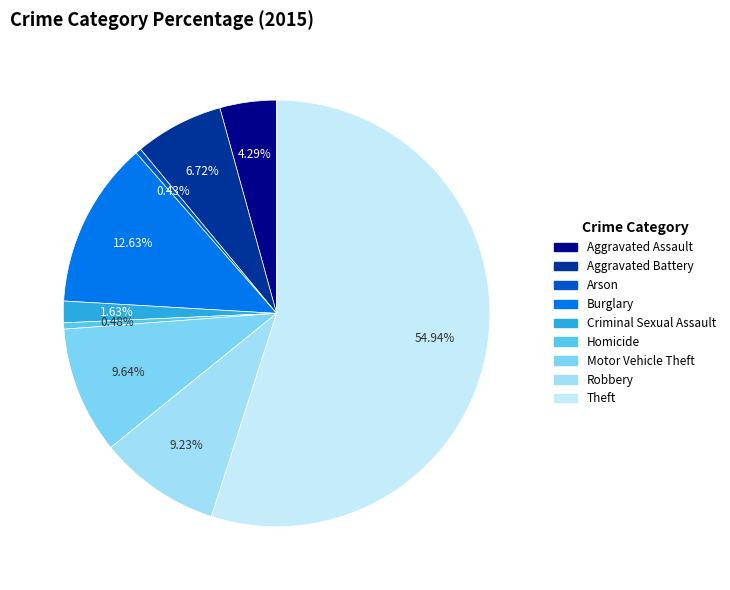

Is it true that Aggravated Battery is 7% of the pie?

True